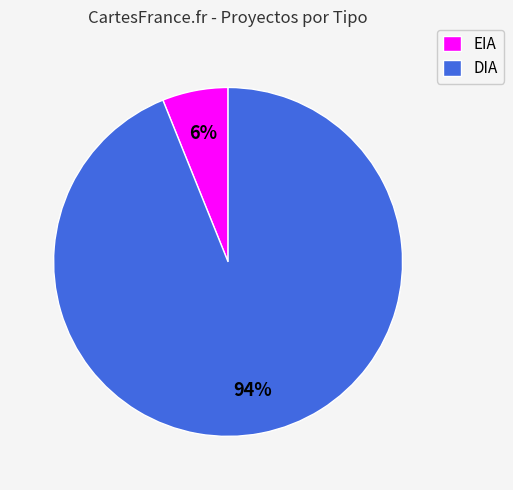

Which slice is the largest?

DIA